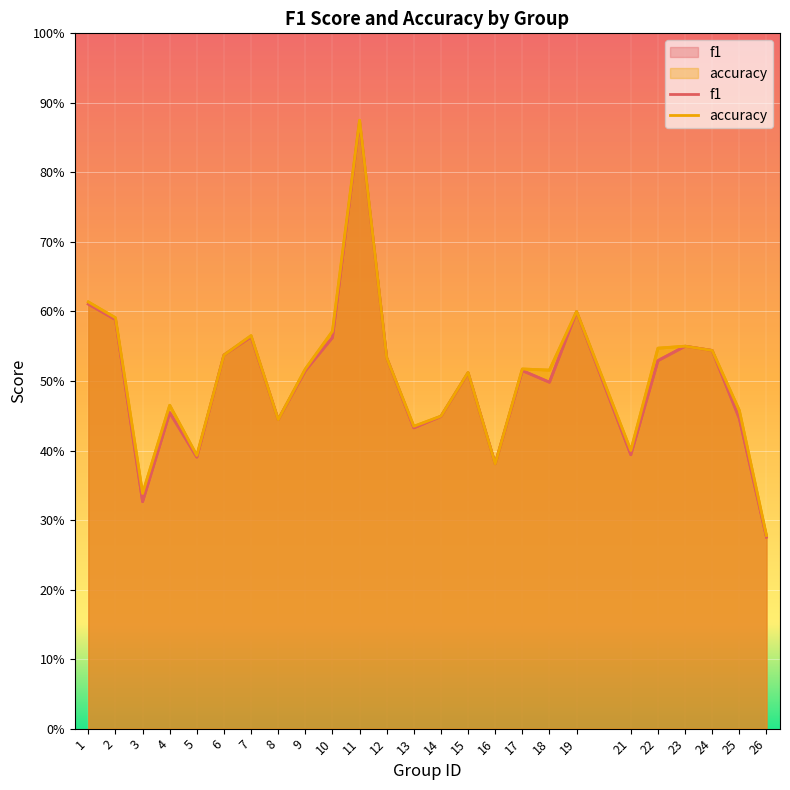

In f1, how many points are higher than both neighbors (excluding endpoints)?

7